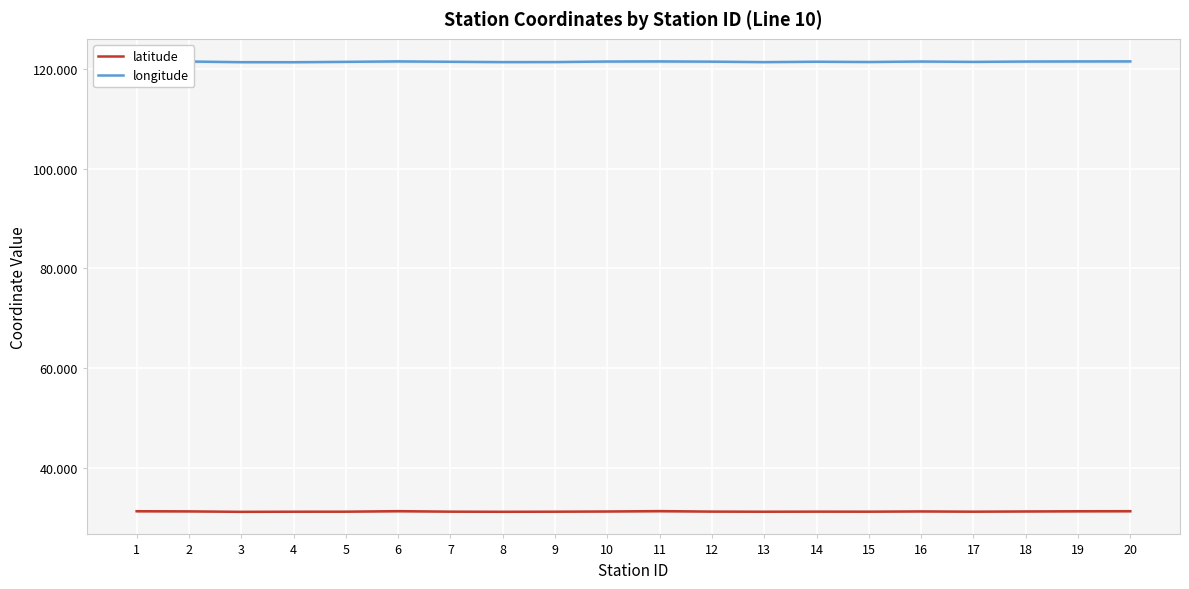

Count the number of data series in this chart.

2